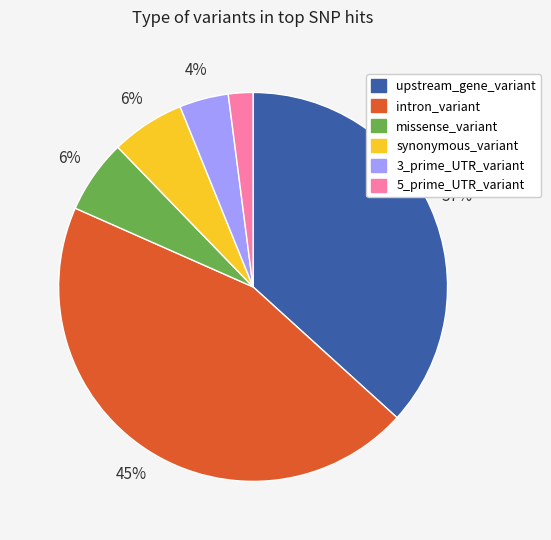

To the nearest percent, what percentage of the pie is synonymous_variant?

6%